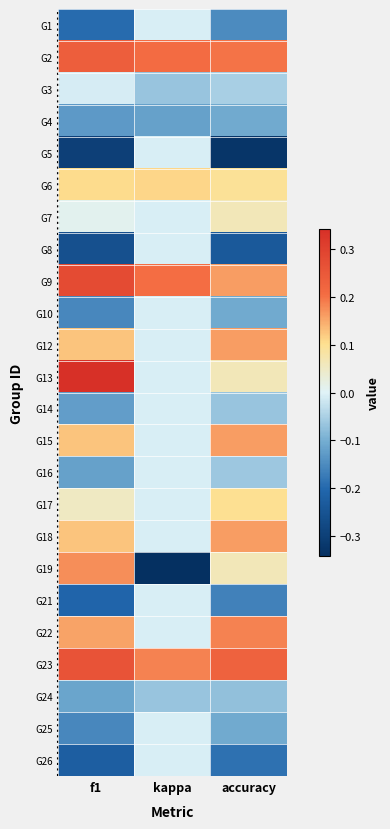

Reading left to right, what are all the values shown in this chart?

G1: f1=-0.2	kappa=-0.0	accuracy=-0.2
G2: f1=0.2	kappa=0.2	accuracy=0.2
G3: f1=-0.0	kappa=-0.1	accuracy=-0.1
G4: f1=-0.1	kappa=-0.1	accuracy=-0.1
G5: f1=-0.3	kappa=-0.0	accuracy=-0.3
G6: f1=0.1	kappa=0.1	accuracy=0.1
G7: f1=0.0	kappa=-0.0	accuracy=0.1
G8: f1=-0.3	kappa=-0.0	accuracy=-0.2
G9: f1=0.3	kappa=0.2	accuracy=0.2
G10: f1=-0.2	kappa=-0.0	accuracy=-0.1
G12: f1=0.1	kappa=-0.0	accuracy=0.2
G13: f1=0.3	kappa=-0.0	accuracy=0.1
G14: f1=-0.1	kappa=-0.0	accuracy=-0.1
G15: f1=0.1	kappa=-0.0	accuracy=0.2
G16: f1=-0.1	kappa=-0.0	accuracy=-0.1
G17: f1=0.1	kappa=-0.0	accuracy=0.1
G18: f1=0.1	kappa=-0.0	accuracy=0.2
G19: f1=0.2	kappa=-0.3	accuracy=0.1
G21: f1=-0.2	kappa=-0.0	accuracy=-0.2
G22: f1=0.2	kappa=-0.0	accuracy=0.2
G23: f1=0.3	kappa=0.2	accuracy=0.2
G24: f1=-0.1	kappa=-0.1	accuracy=-0.1
G25: f1=-0.2	kappa=-0.0	accuracy=-0.1
G26: f1=-0.2	kappa=-0.0	accuracy=-0.2